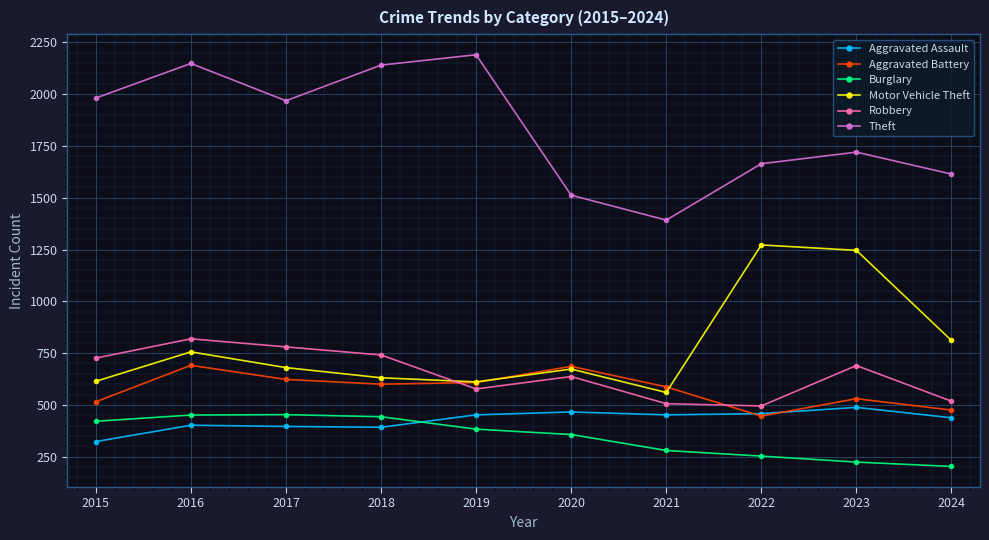

What is the sum of all Aggravated Assault values?

4267